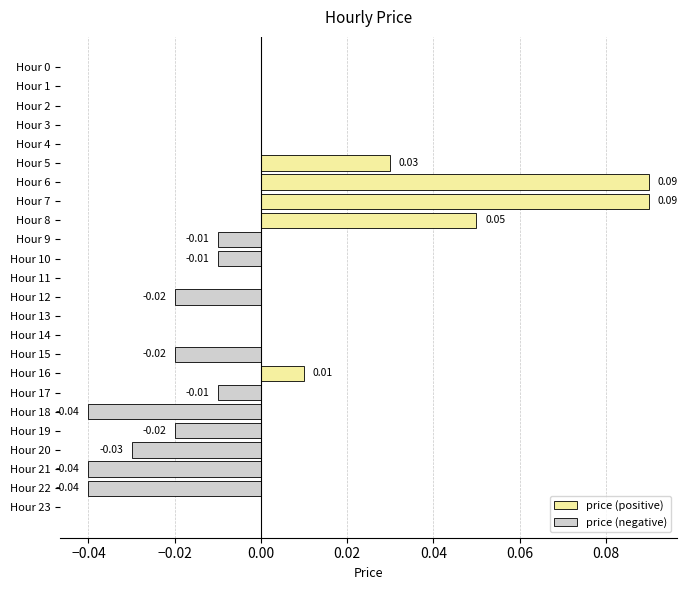

Are the bars grouped side by side (vs. stacked)?

No